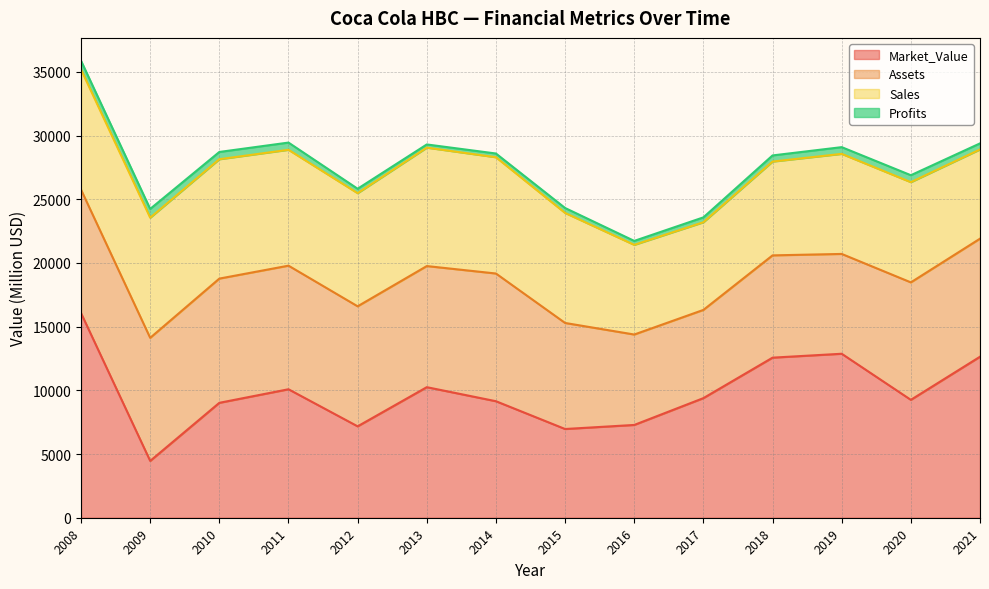

At which category is the sum across all series the highest?

2008